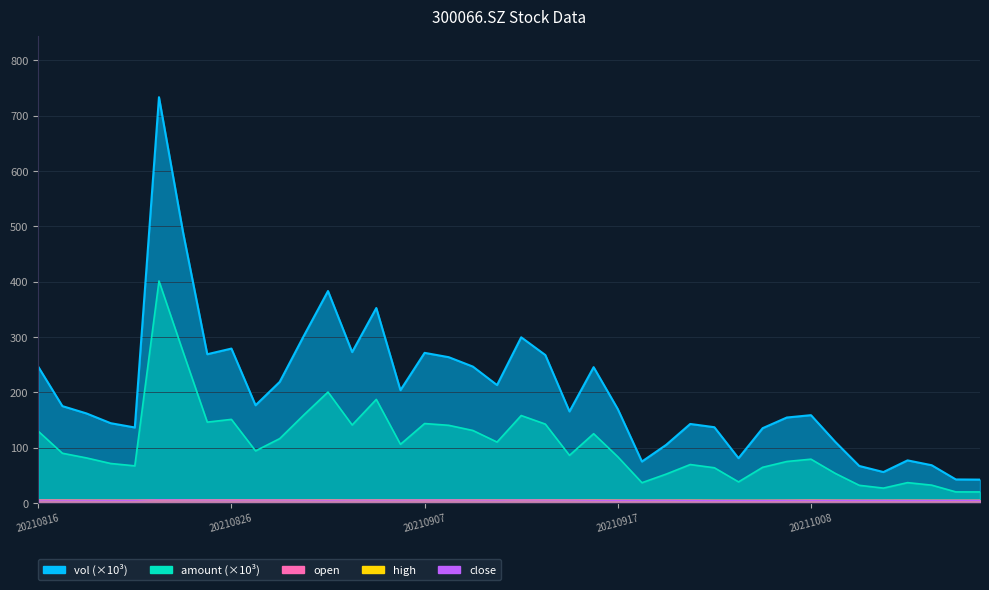

What is the difference between the vol values at 20211019 and 20210901?

340.9